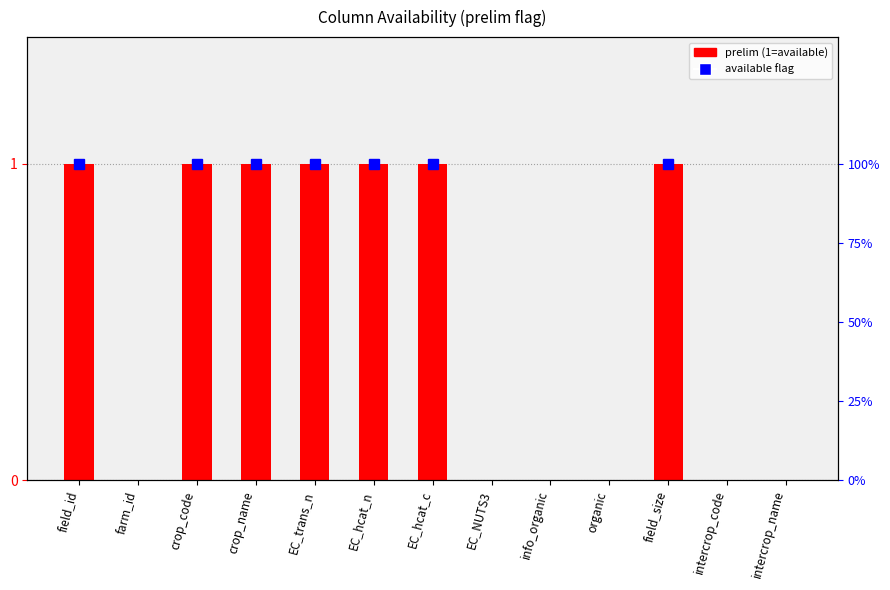

What is the ratio of the value at crop_code to the value at field_id?

1.0